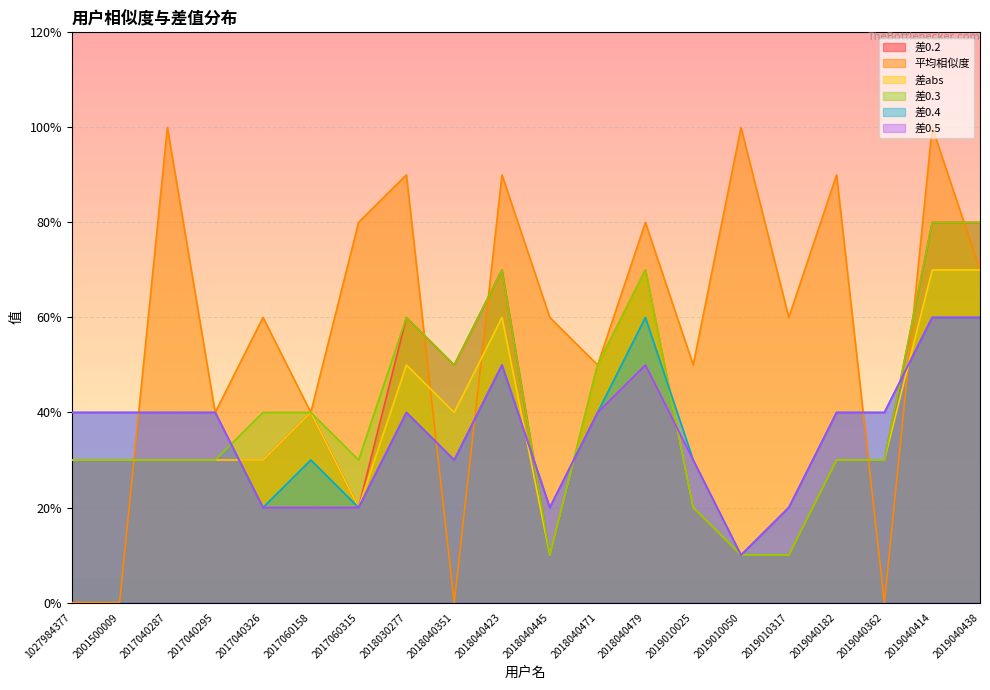

At which category is the sum across all series the highest?

2019040414